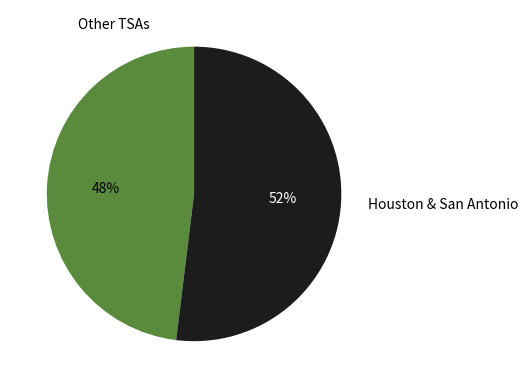

The Houston & San Antonio slice represents 52% of the pie. True or false?

True